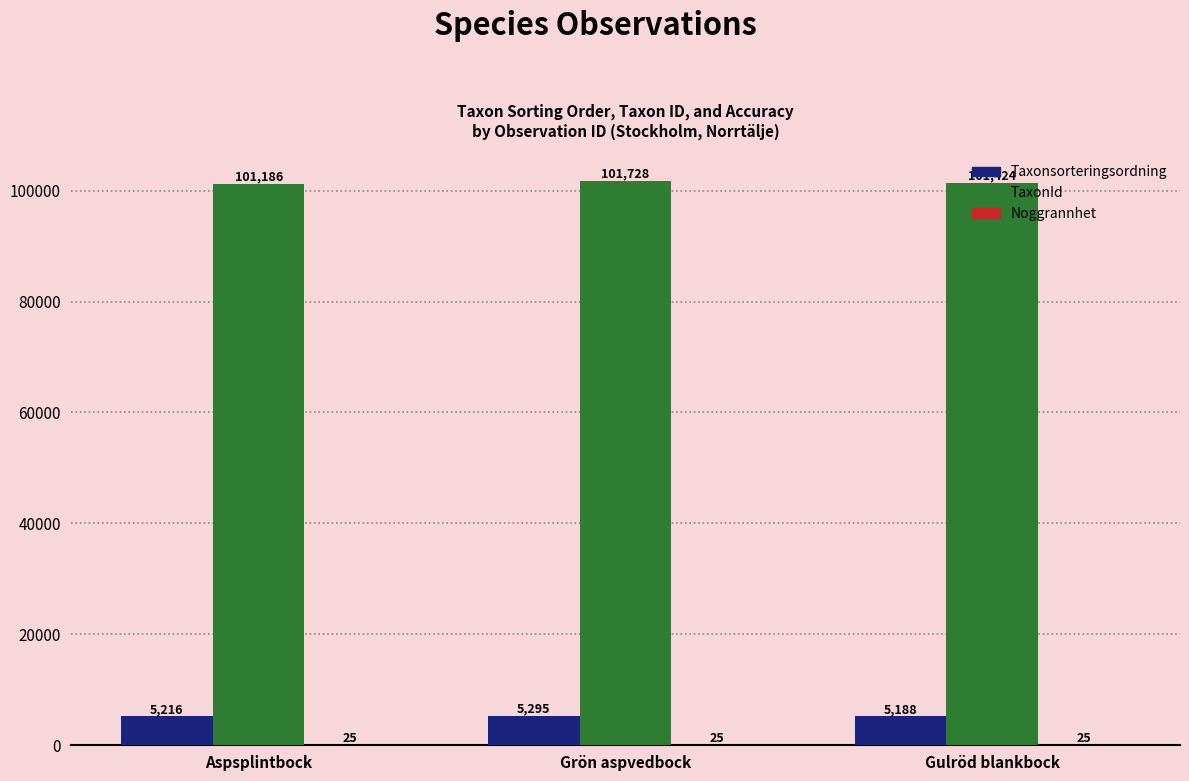

Is it true that Taxonsorteringsordning equals 8556 at Grön aspvedbock?

False